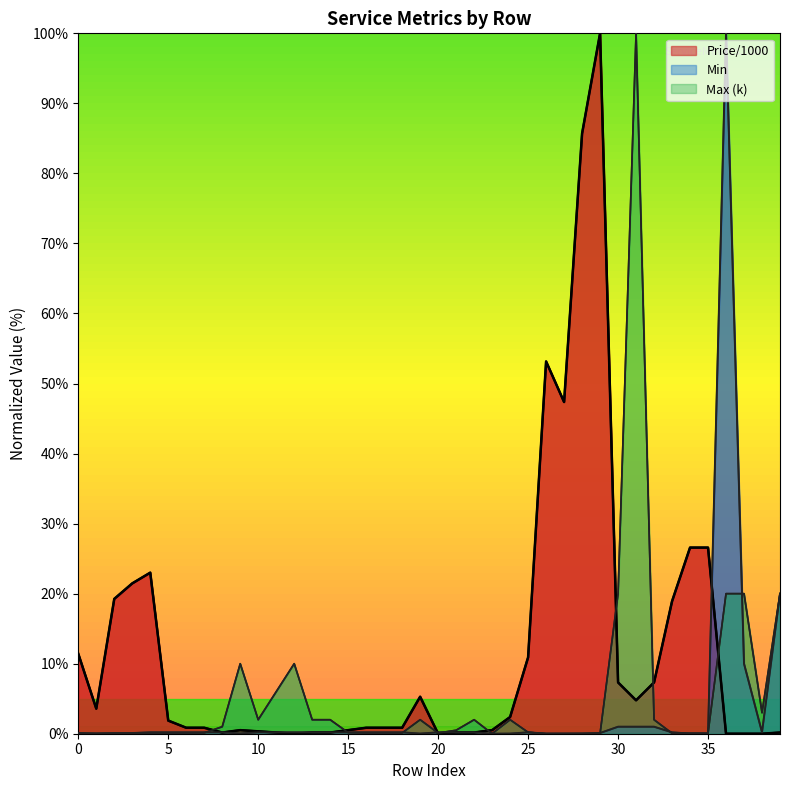

Where is the first local minimum for Min?

1